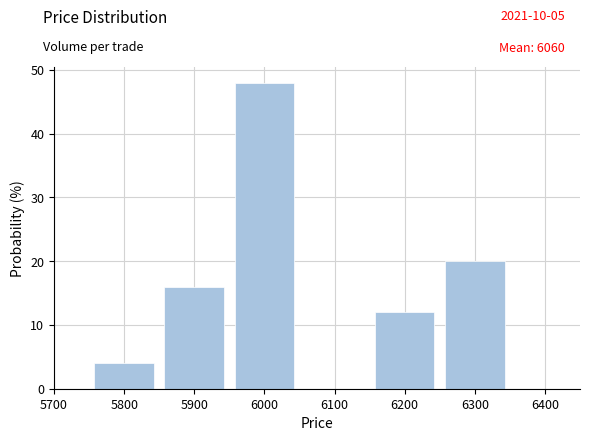

Reading left to right, transcribe this chart: for each bar, give the range it covers on the x-axis and its height. The values are not printed on the chart, so give them approximately, as read against the axis.

5750 to 5850: 4
5850 to 5950: 16
5950 to 6050: 48
6050 to 6150: 0
6150 to 6250: 12
6250 to 6350: 20